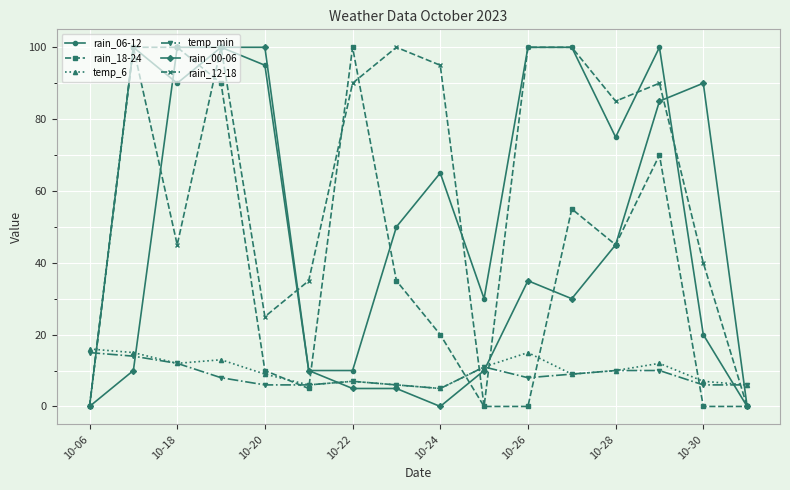

True or false: temp_min and rain_06-12 intersect in this chart.

True